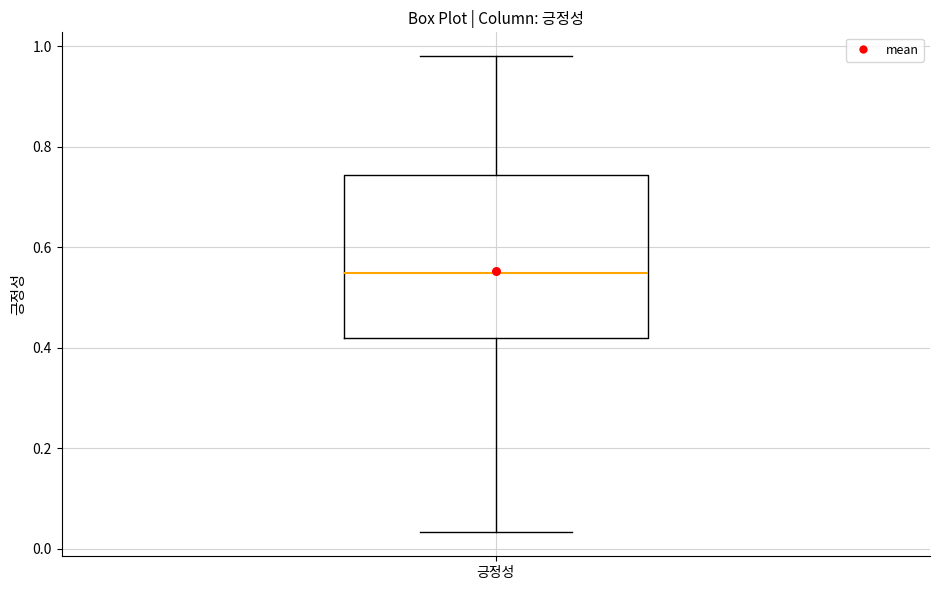

Transcribe this box plot: give where the median line is, the range the box spans, and where the two whiskers end, as read against the y-axis. The values are not printed on the chart, so give them approximately, as read against the axis.

median 0.54, box 0.42 to 0.74, whiskers 0.04 to 0.98